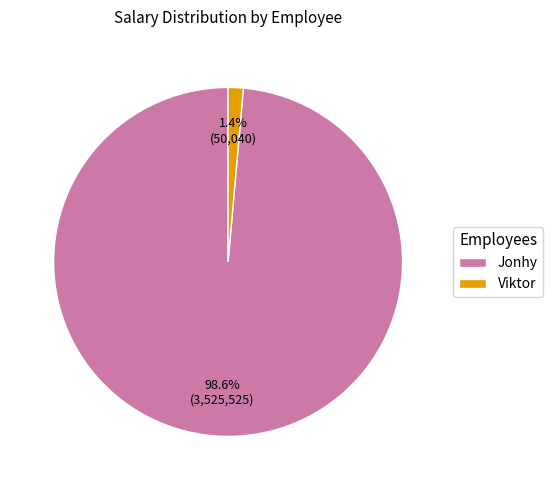

To the nearest percent, what percentage of the pie is Viktor?

1%